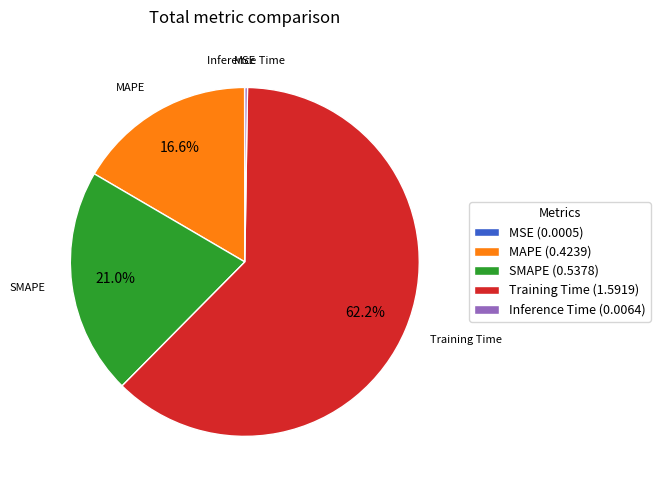

Does any single category account for the majority?

Yes